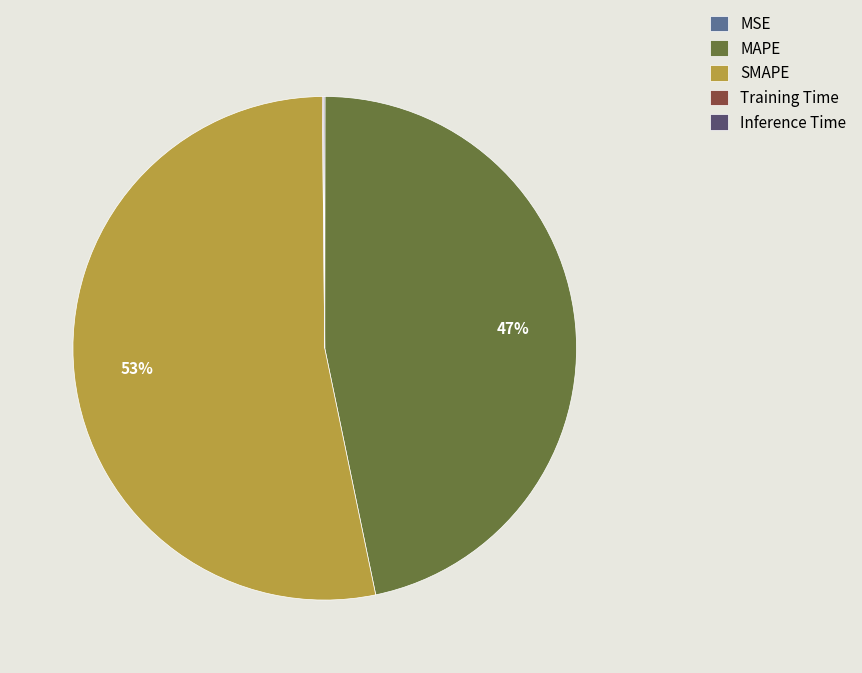

Does SMAPE represent more than half of the total?

Yes